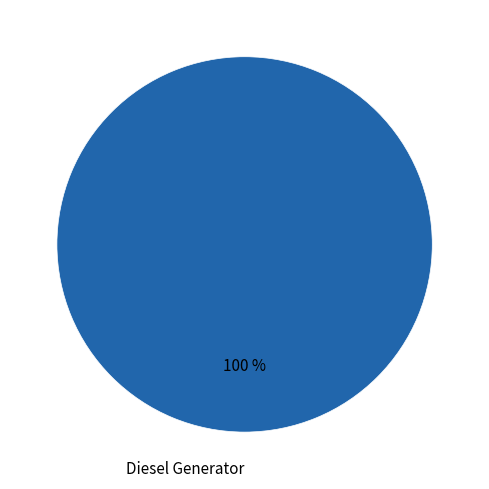

Rank the categories by value from highest to lowest.

Diesel Generator